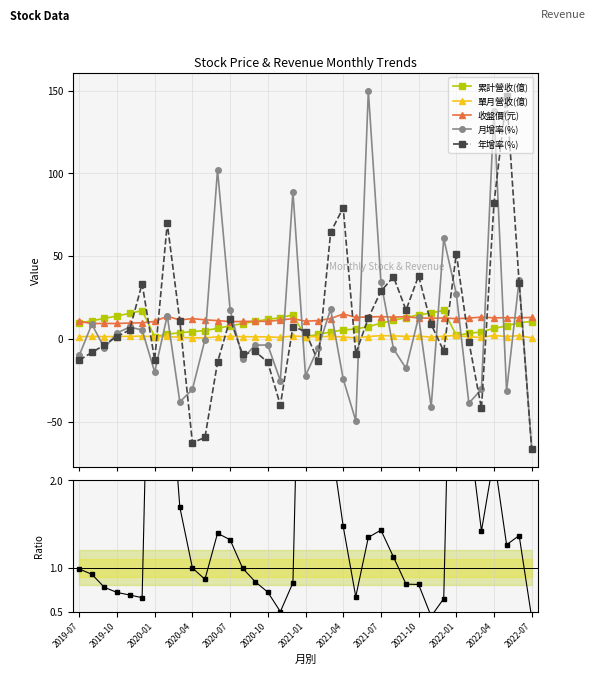

True or false: 收盤價(元) and 單月營收(億) intersect in this chart.

False